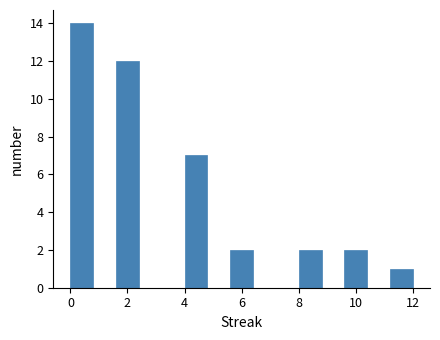

How tall is the bar that spans 0.0 to 0.8 on the x-axis? The values are not printed on the chart, so give them approximately, as read against the axis.

14